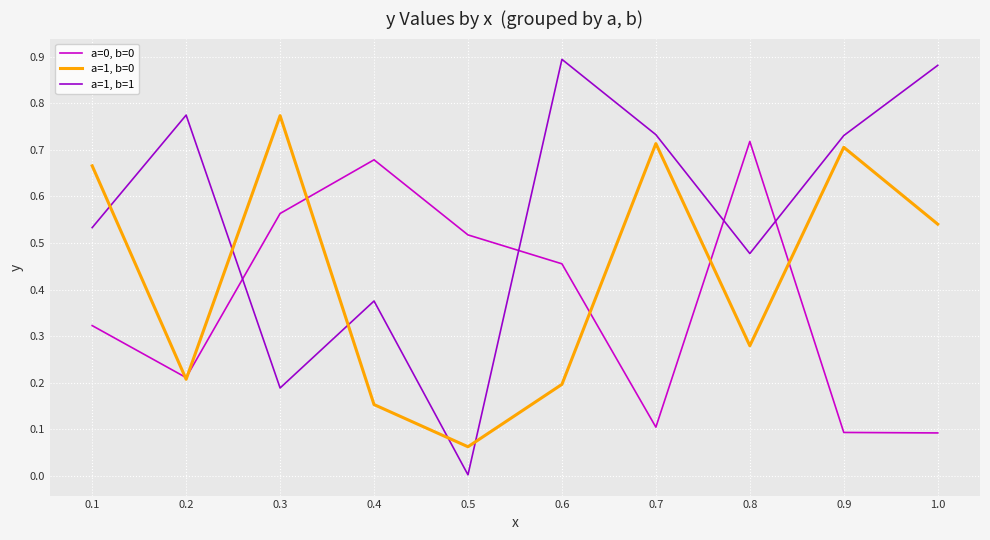

Which series has the largest range (max minus min)?

a=1, b=1